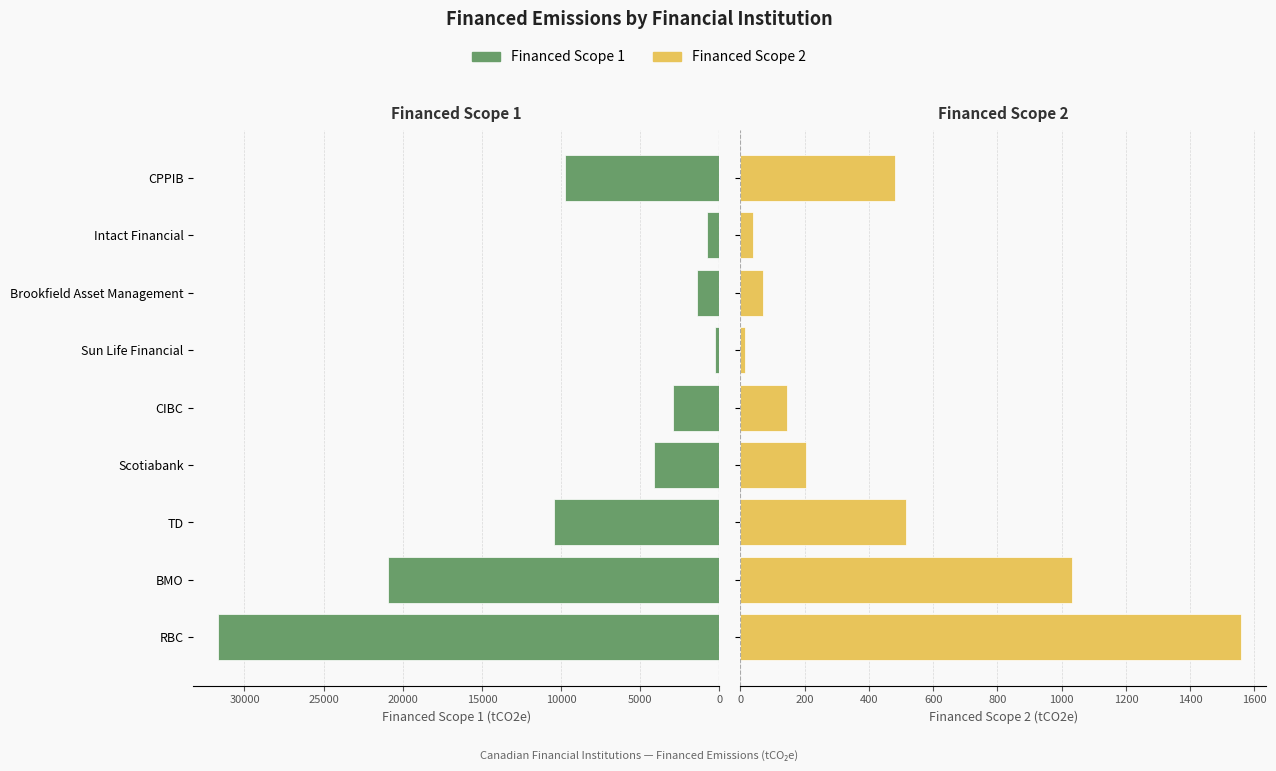

Rank the series at Brookfield Asset Management from highest to lowest value.

Financed Scope 1, Financed Scope 2